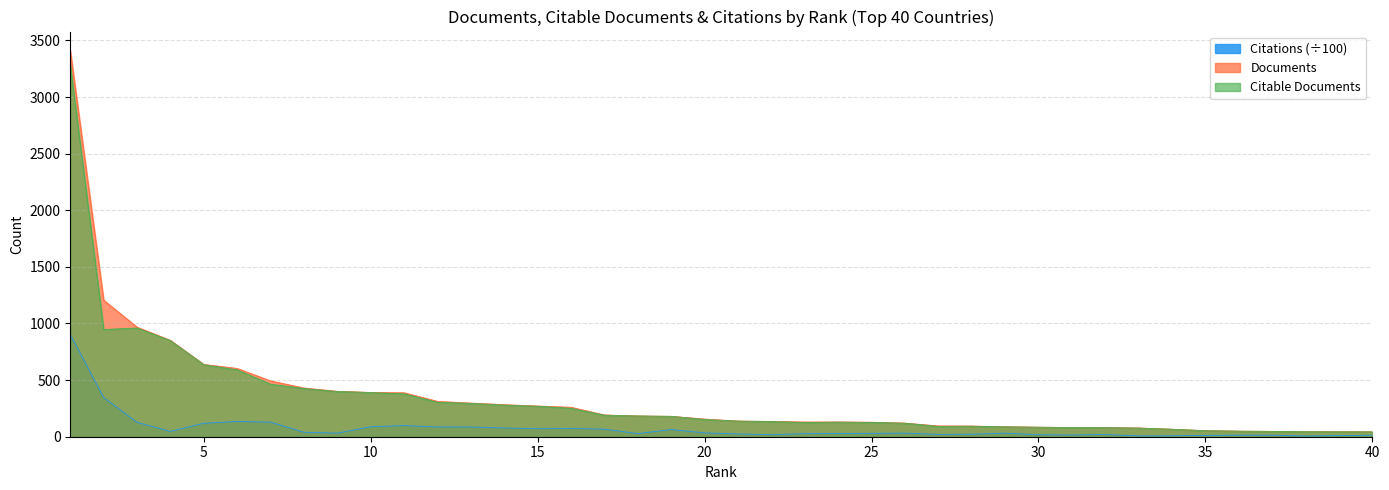

True or false: Documents and Citable documents intersect in this chart.

False